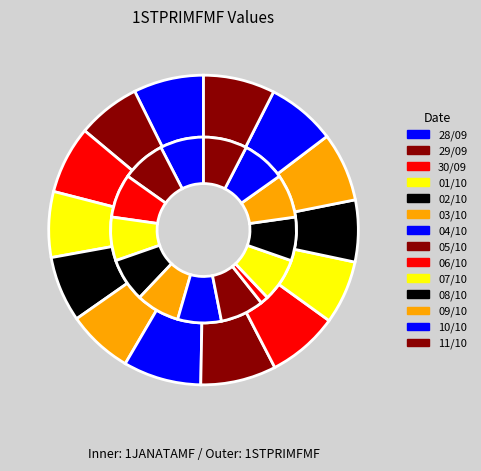

Between 06/10 and 07/10, which is larger?

06/10